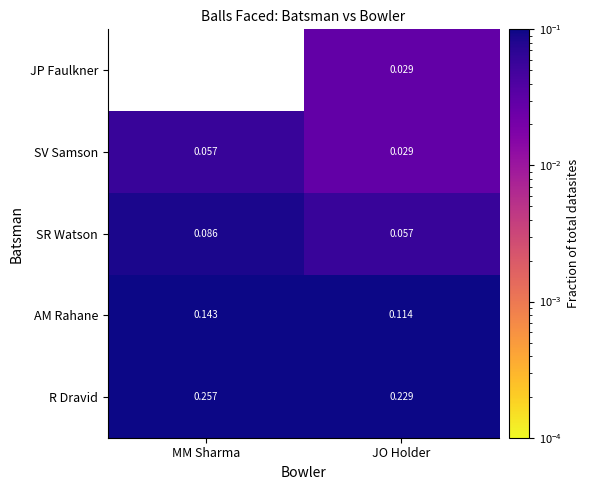

At which label is SR Watson closest to 0?

JO Holder